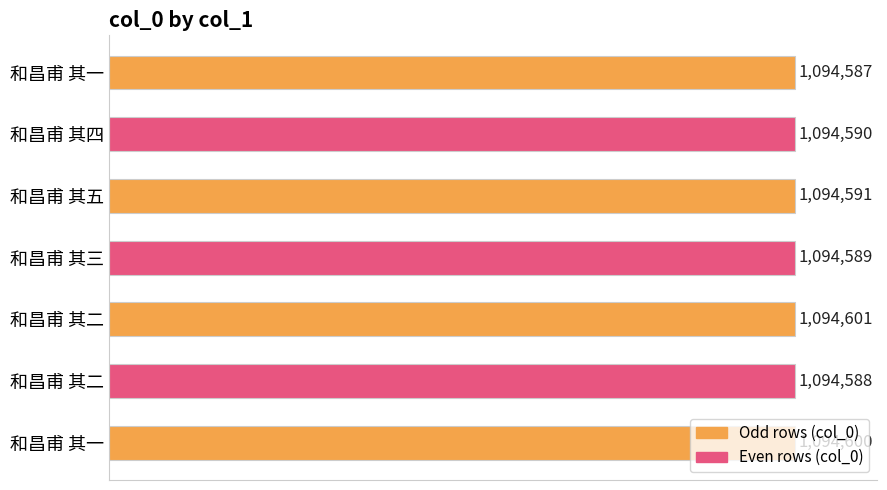

What is the sum of all values?

7662146